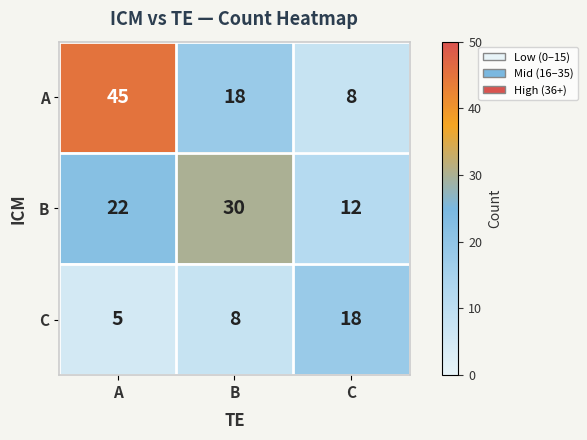

At how many categories does at least one series exceed 39?

1